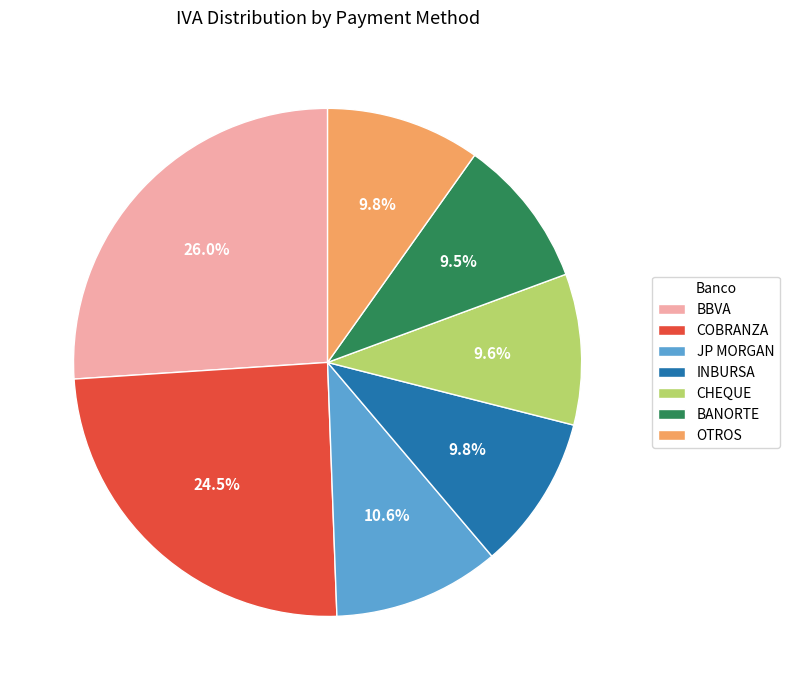

Between BANORTE and COBRANZA, which is larger?

COBRANZA